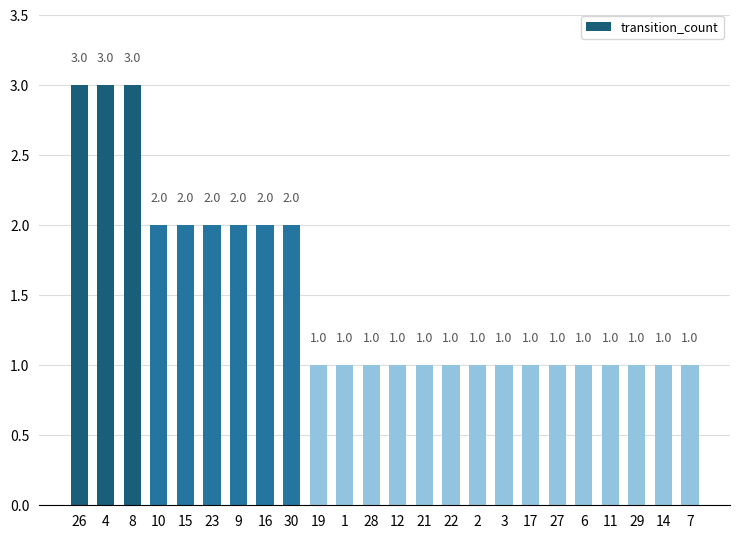

Reading right to left, what are all the values shown in this chart?

7=1	14=1	29=1	11=1	6=1	27=1	17=1	3=1	2=1	22=1	21=1	12=1	28=1	1=1	19=1	30=2	16=2	9=2	23=2	15=2	10=2	8=3	4=3	26=3